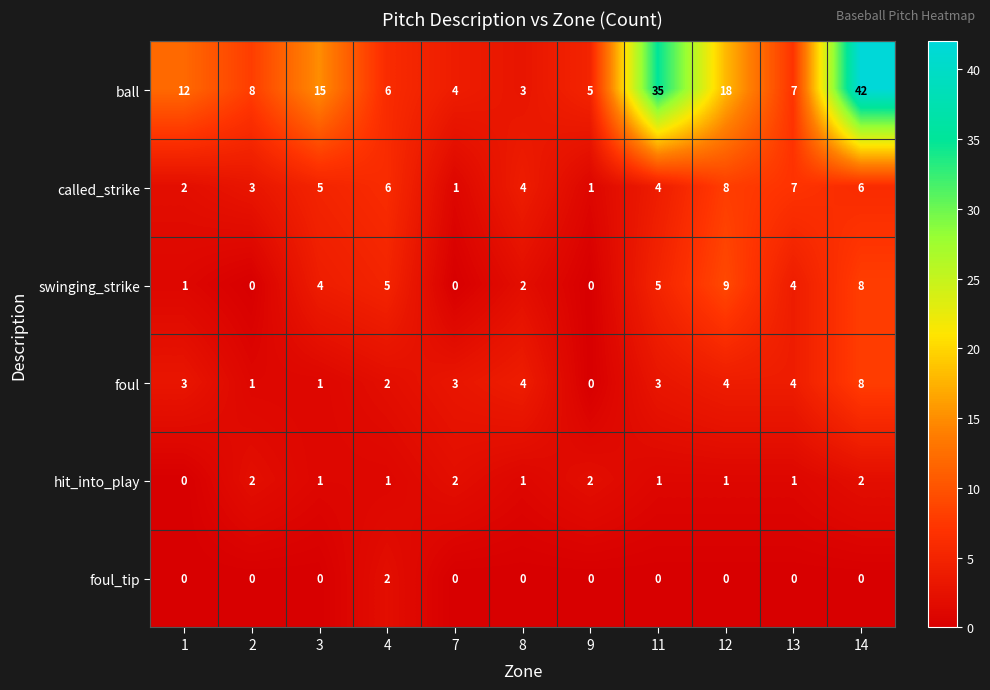

What is the average value of the swinging_strike series?

3